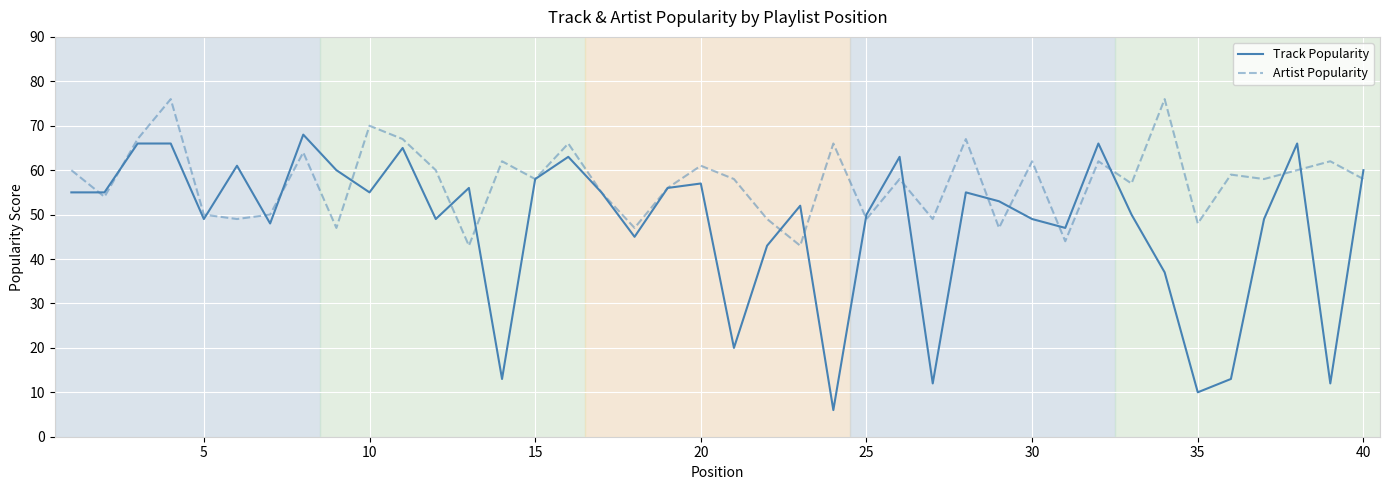

What is the lowest value of the Artist Popularity series?

43